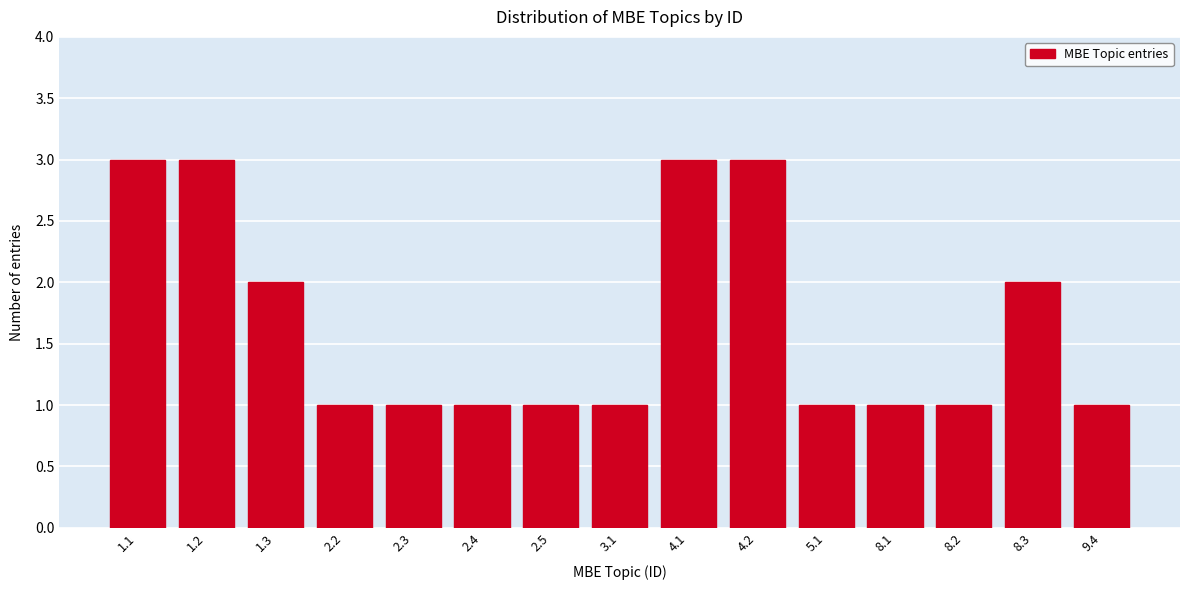

Reading left to right, what are all the values shown in this chart?

1.1=3	1.2=3	1.3=2	2.2=1	2.3=1	2.4=1	2.5=1	3.1=1	4.1=3	4.2=3	5.1=1	8.1=1	8.2=1	8.3=2	9.4=1